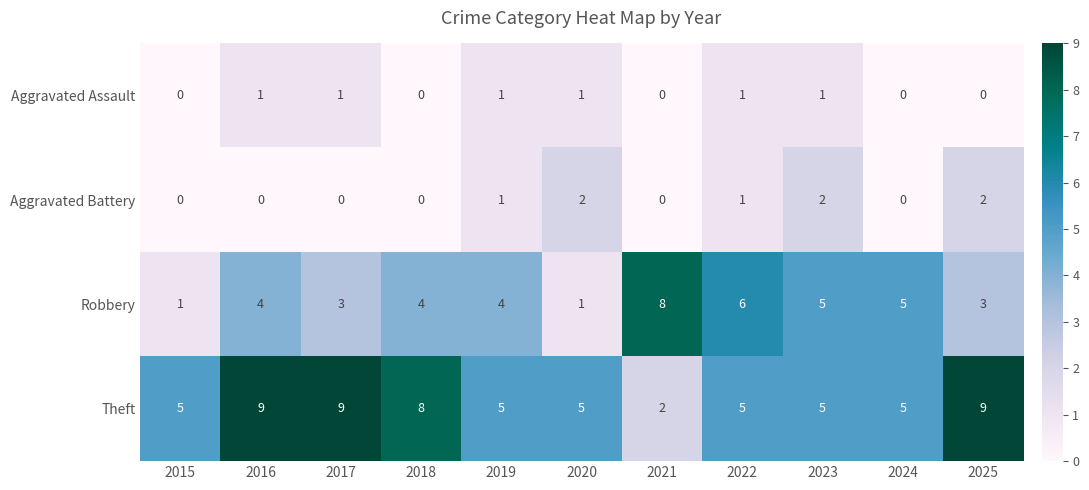

True or false: Theft has a value of 8 at 2024.

False